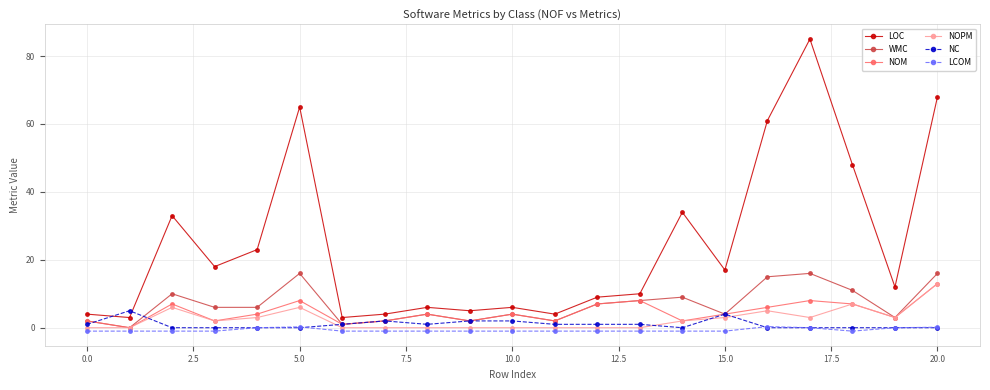

At how many categories does at least one series exceed 44?

5